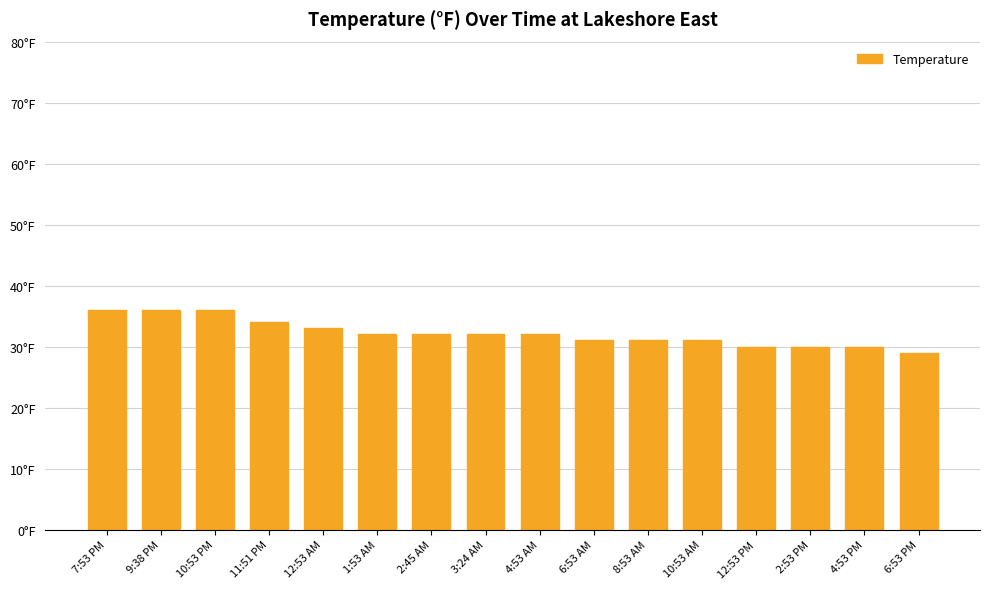

Does the chart contain any negative values?

No